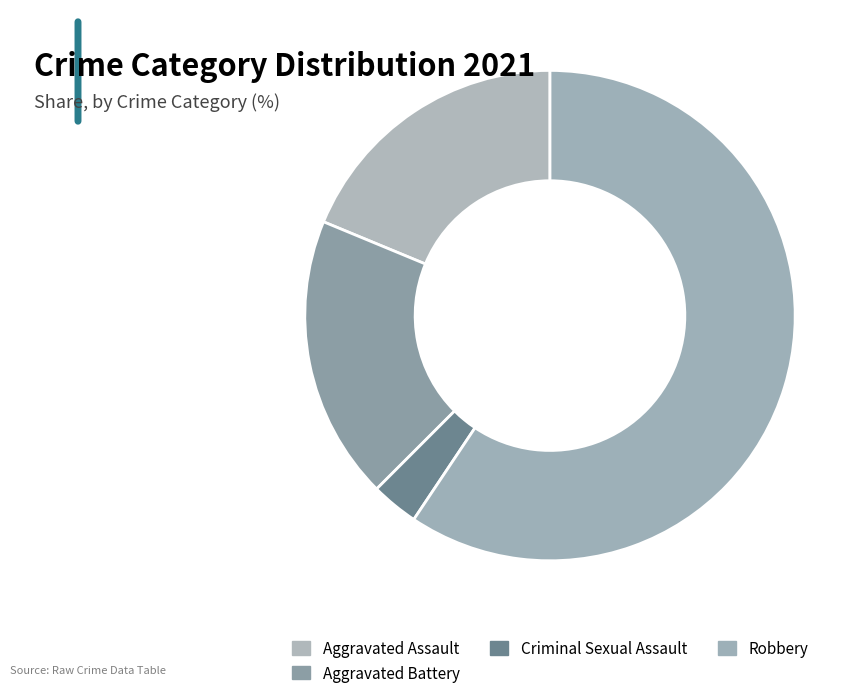

How many slices are in this pie chart?

4